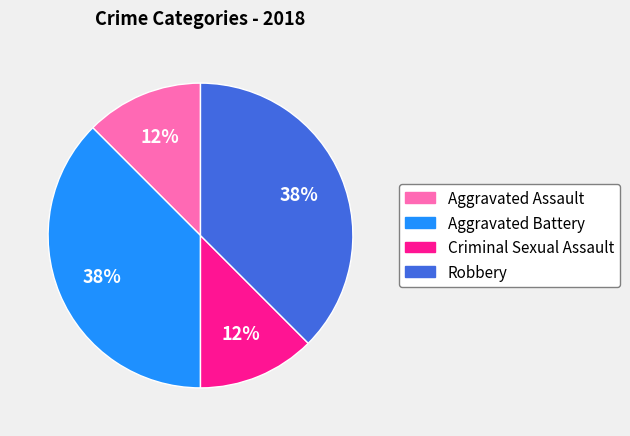

The Aggravated Assault slice represents 12% of the pie. True or false?

True